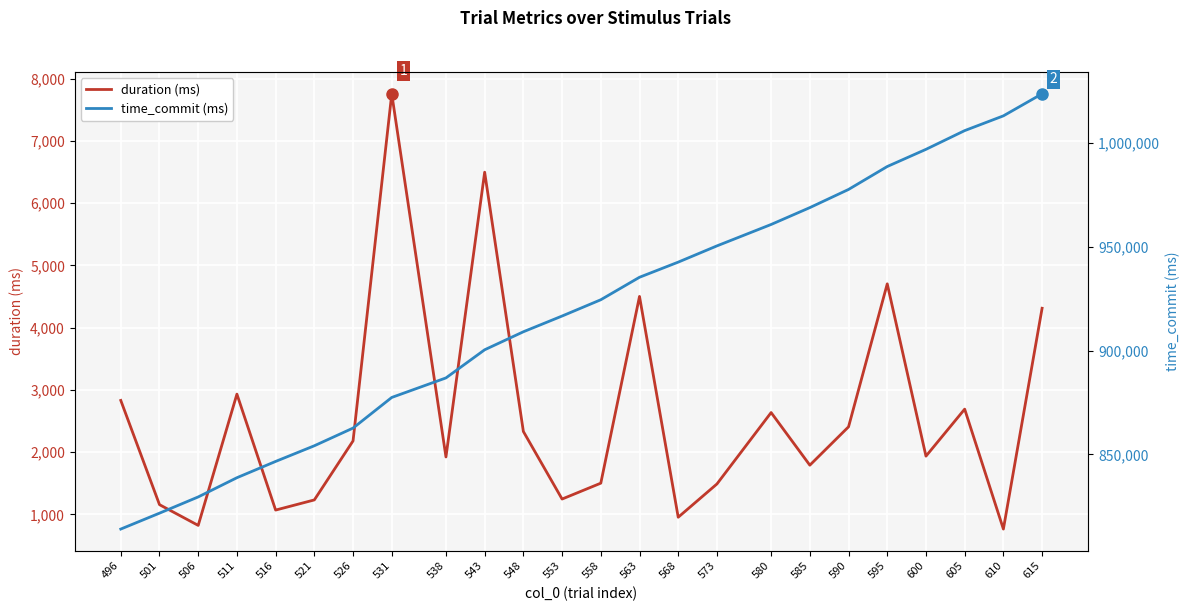

How many lines are shown in the chart?

2